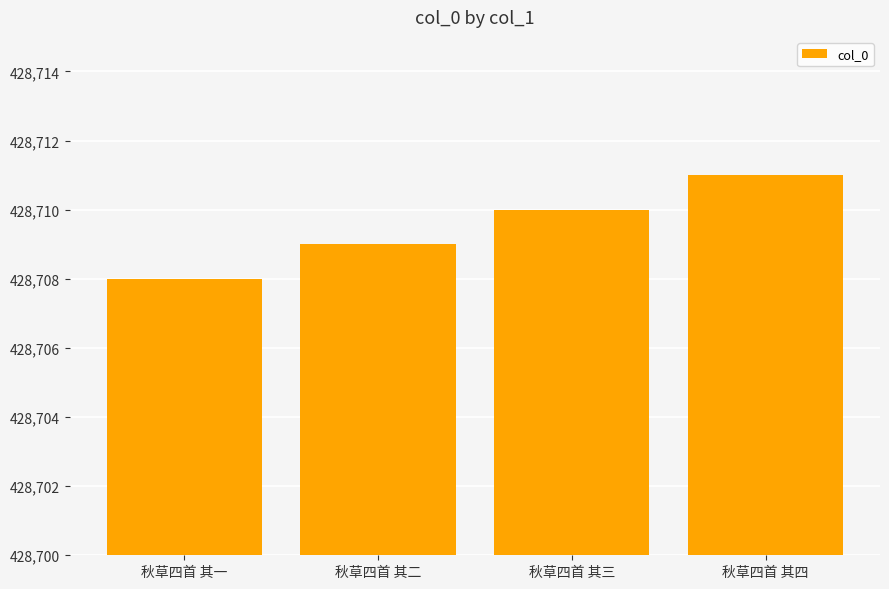

How many categories are shown in the chart?

4